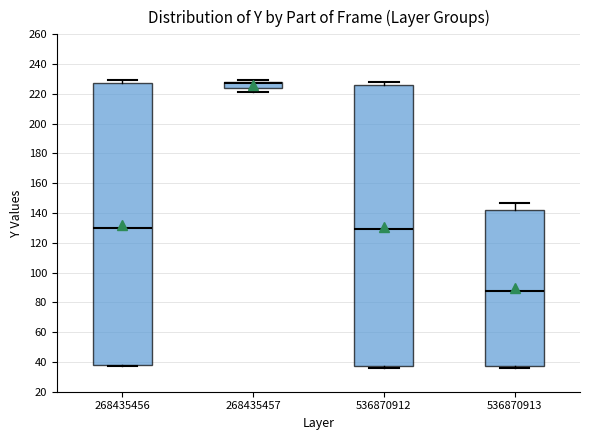

Where is the upper edge of the box at x = 268435456 on the y-axis? The values are not printed on the chart, so give them approximately, as read against the axis.

228